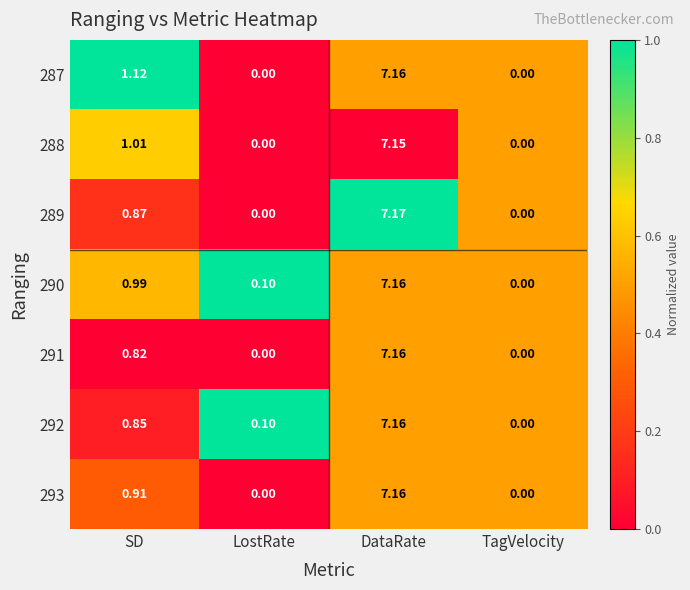

Where does the 288 series first go above 1?

SD